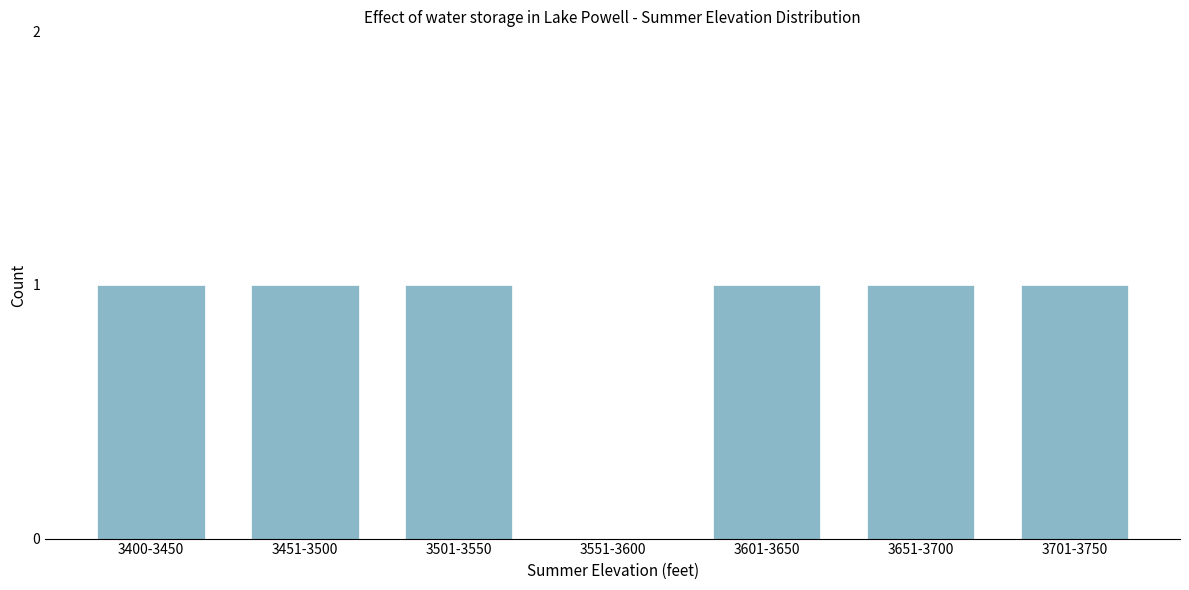

Reading right to left, list all the values displayed in this chart.

3701-3750=1	3651-3700=1	3601-3650=1	3551-3600=0	3501-3550=1	3451-3500=1	3400-3450=1